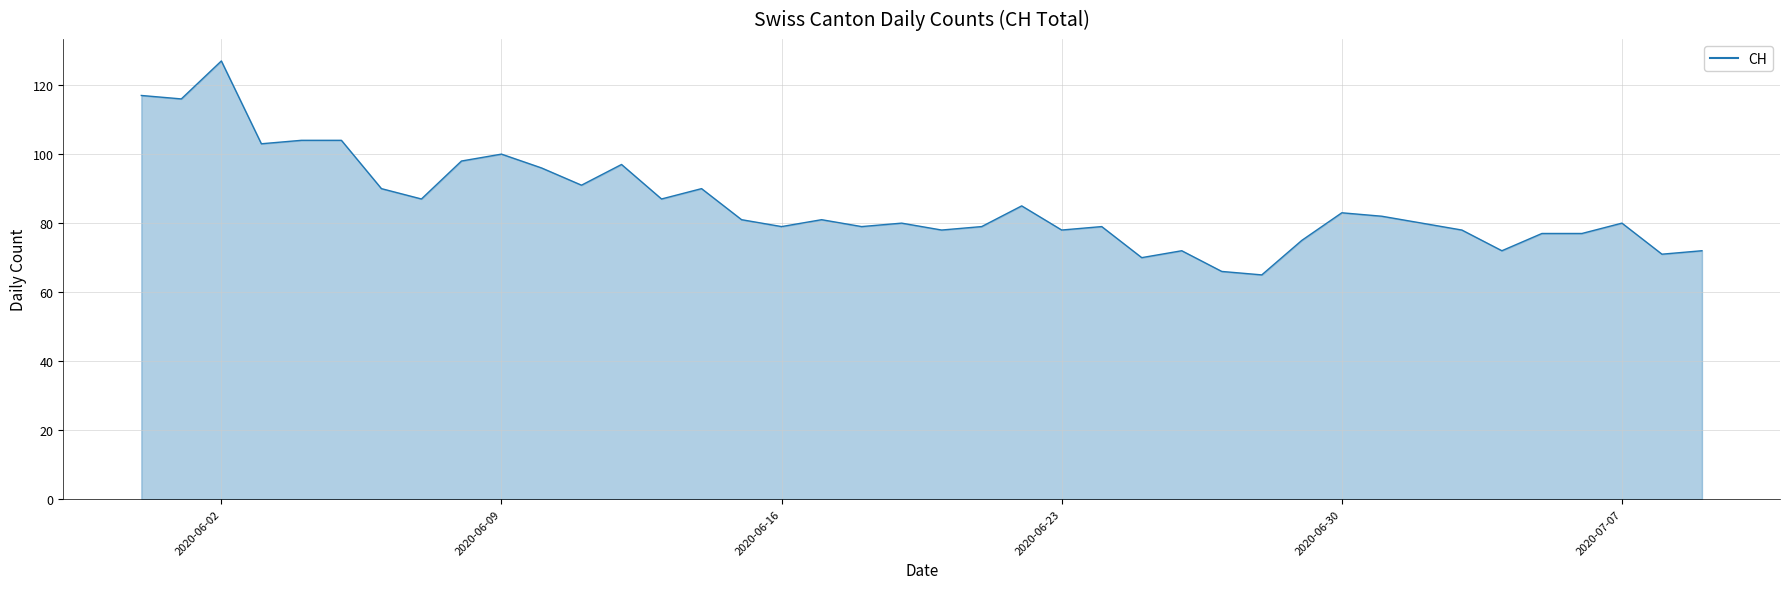

What is the smallest value displayed?

65